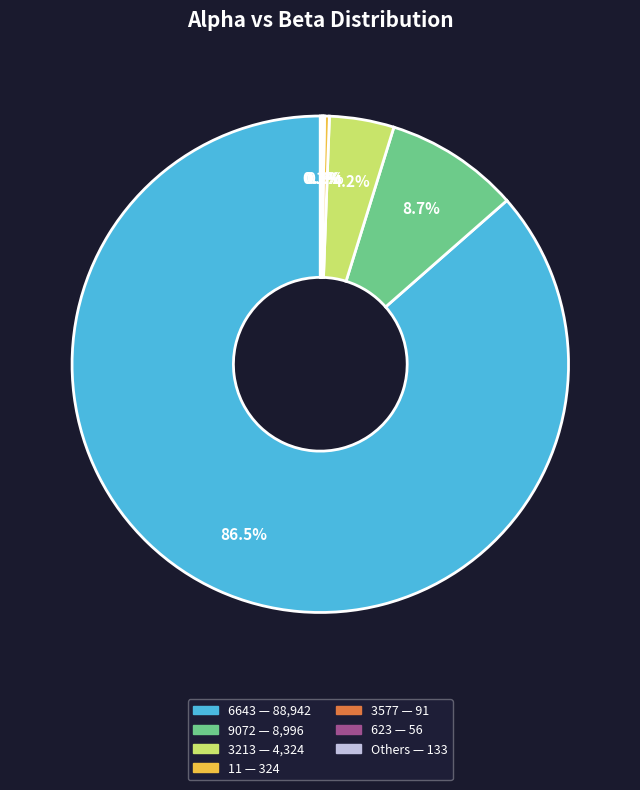

Is there any slice that represents more than half of the pie?

Yes